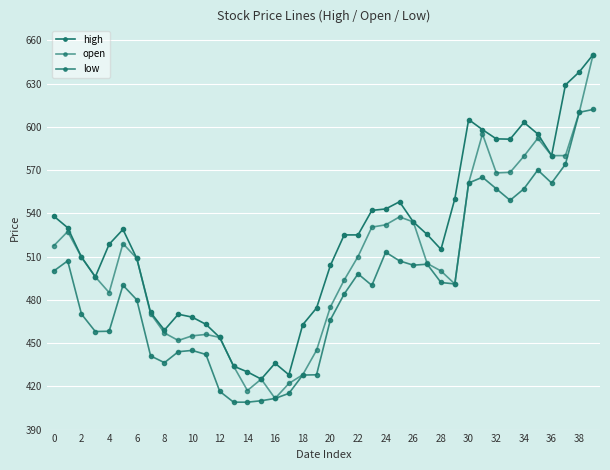

Is this an area chart (filled region under the line)?

No